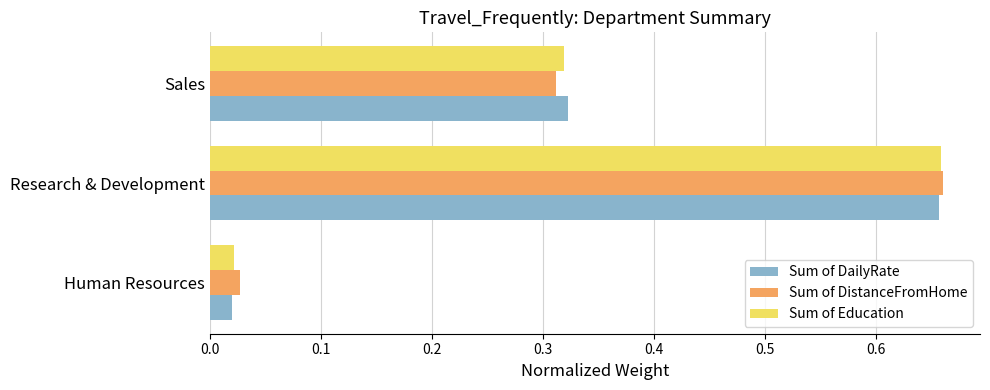

What are all the series names shown in the legend?

Sum of DailyRate, Sum of DistanceFromHome, Sum of Education